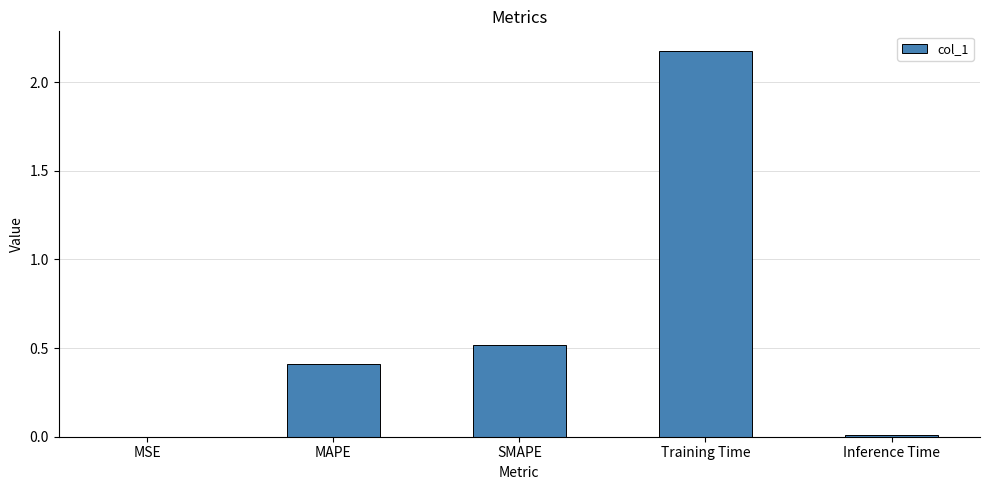

What is the greatest value displayed?

2.2